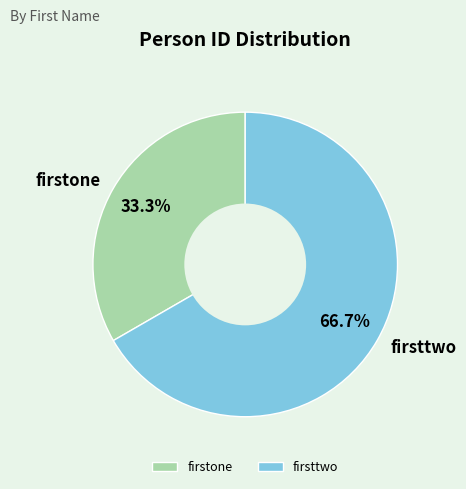

To the nearest percent, what portion does firsttwo represent?

67%